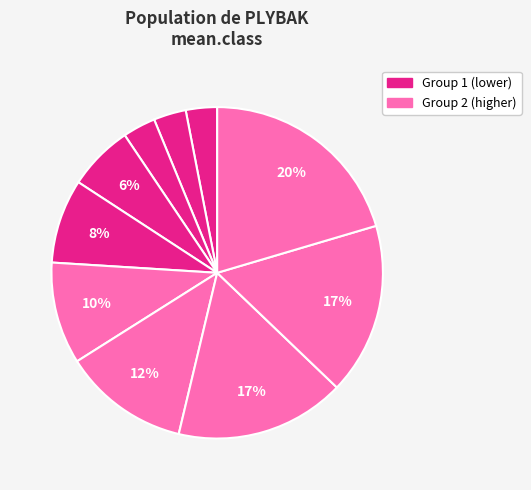

How many slices are in this pie chart?

10